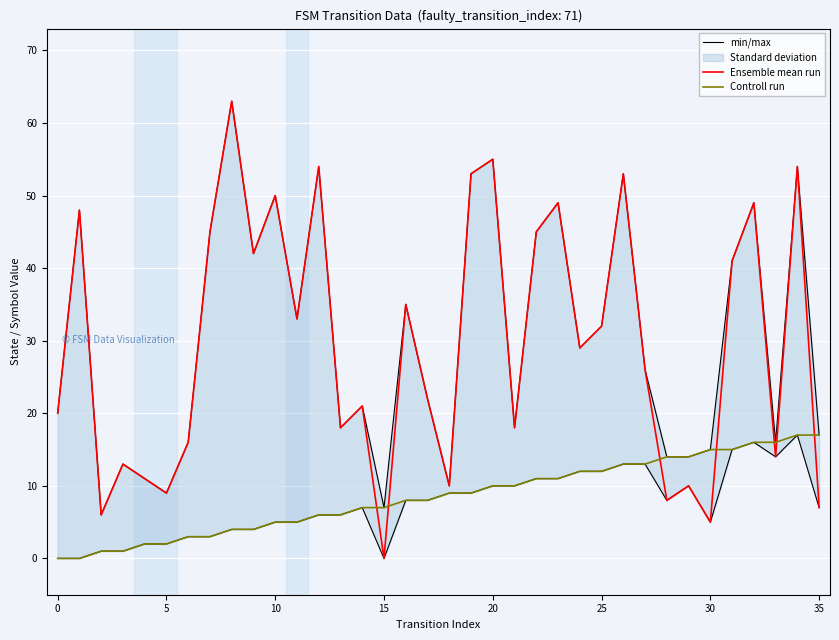

True or false: Controll run and Ensemble mean run cross at least once.

True